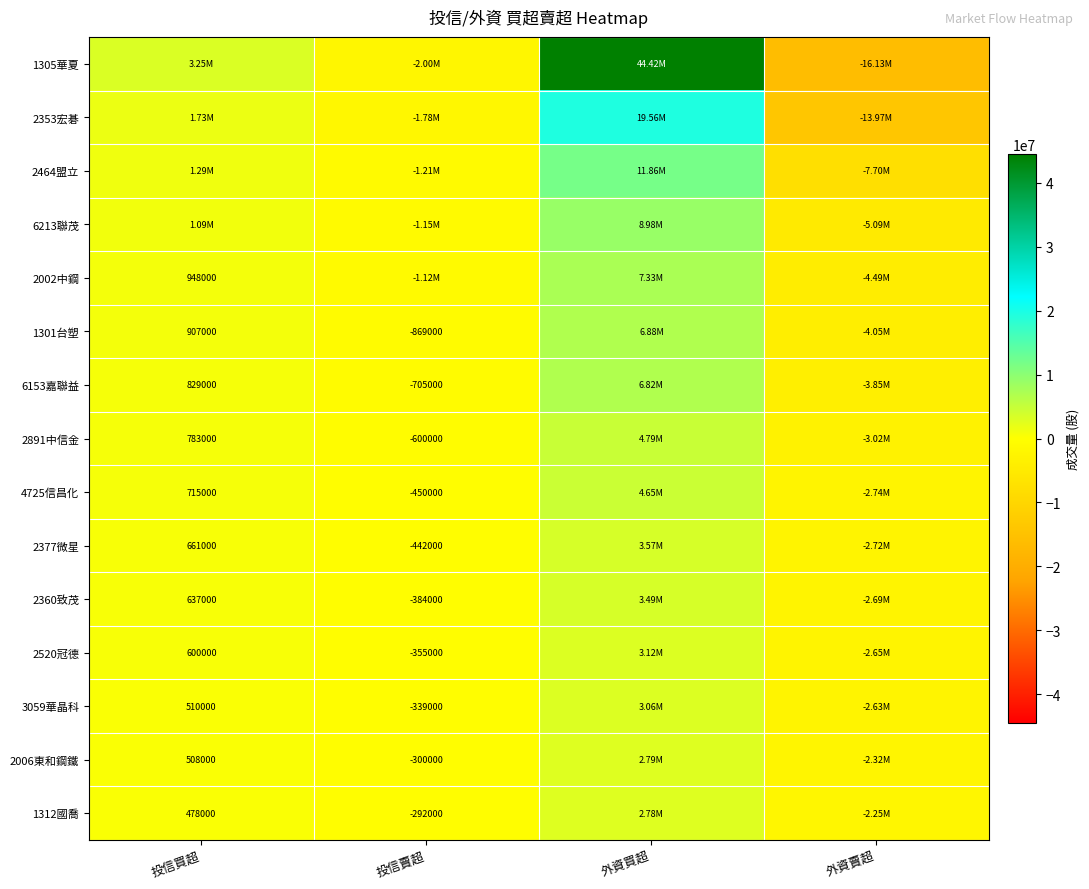

Which series has the largest range (max minus min)?

1305華夏